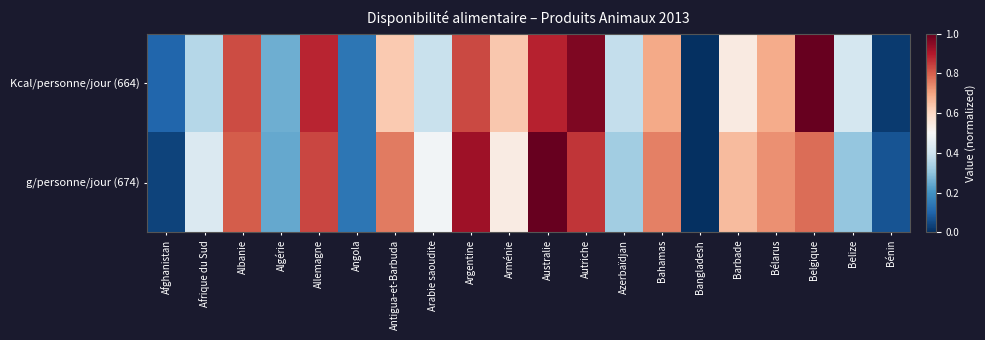

How many data points does each series have?

20